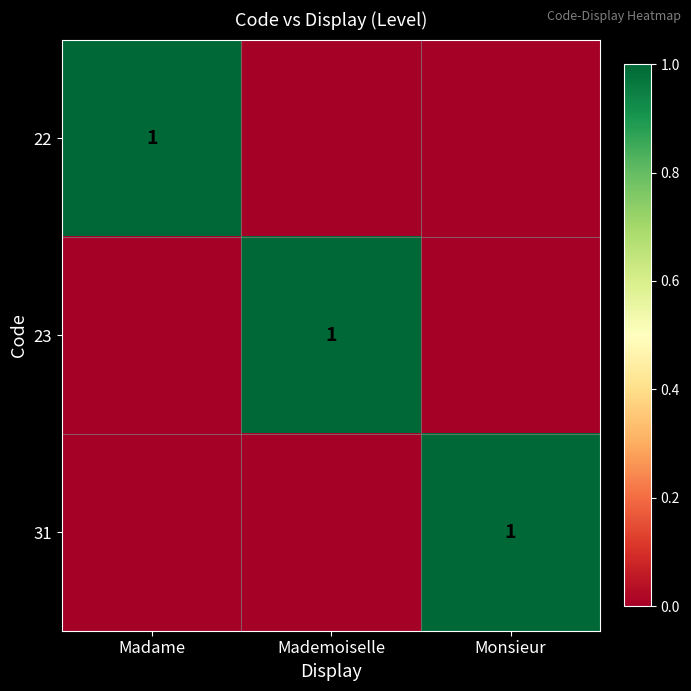

True or false: 23 has a value of 2 at Mademoiselle.

False